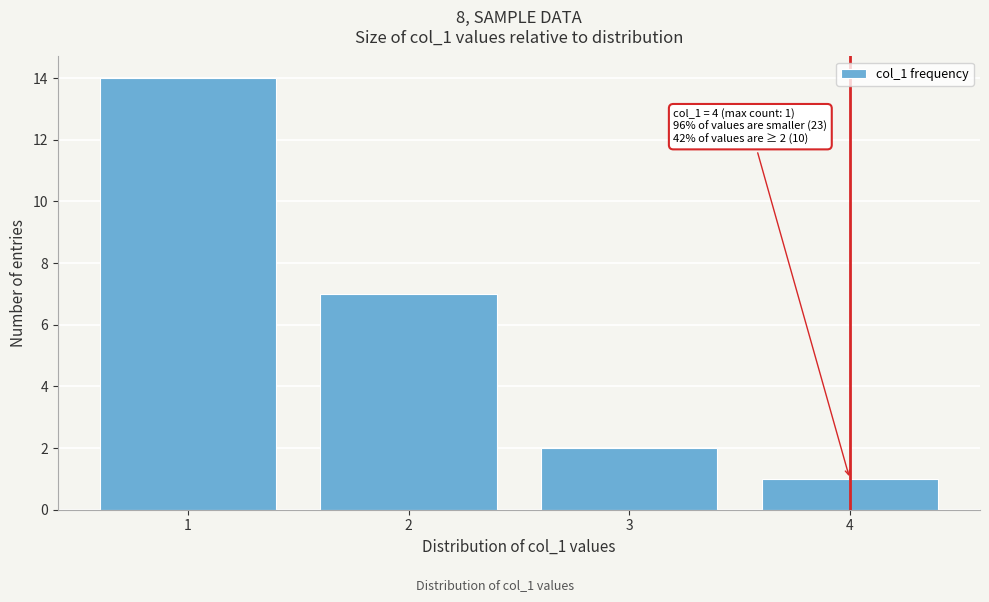

Which range on the x-axis has the tallest bar?

0.5 to 1.5